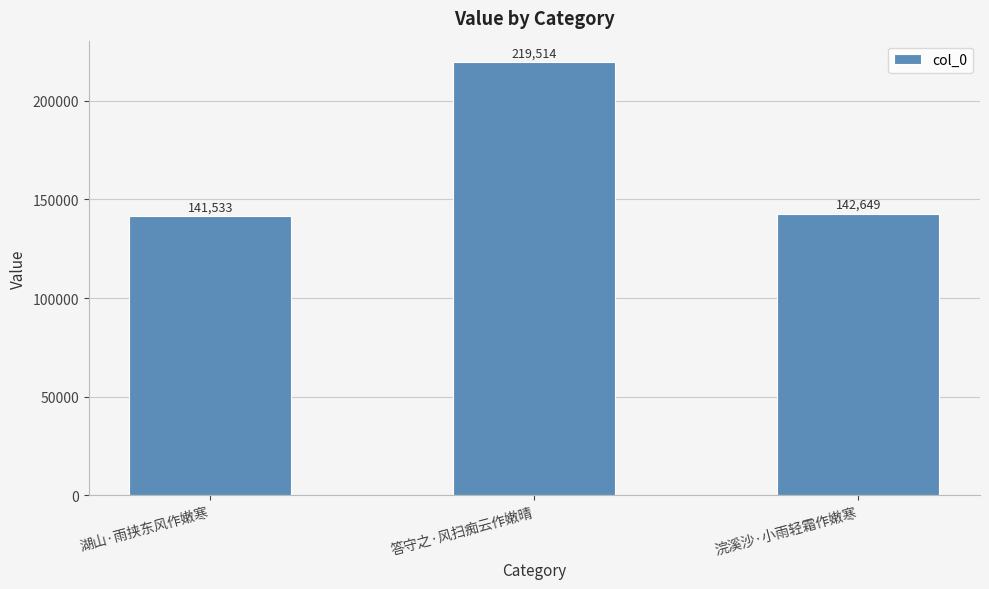

How many bars are there in total?

3